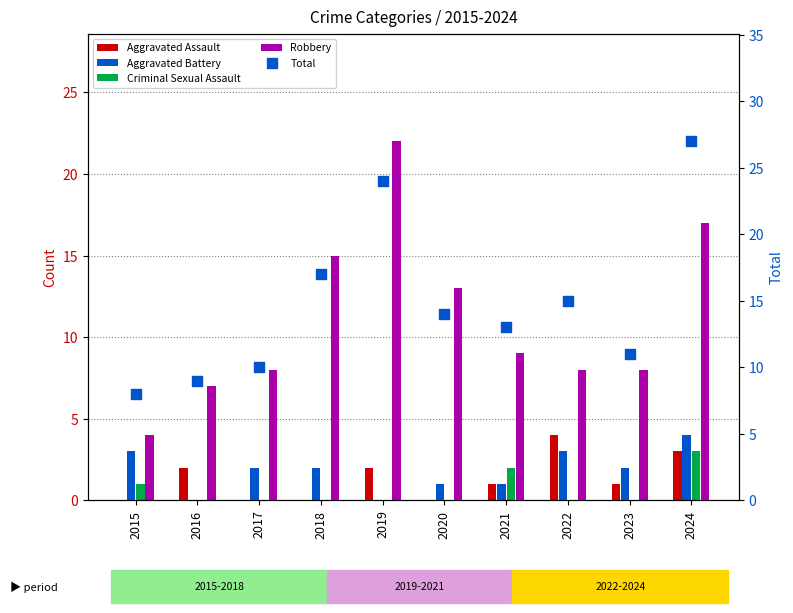

Which series reaches the maximum Y coordinate?

Total